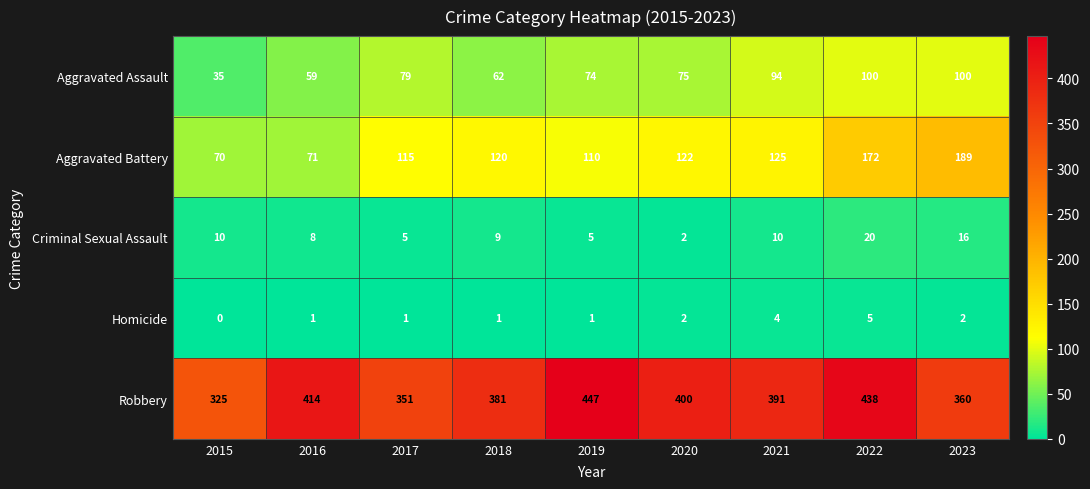

Rank the categories by Aggravated Battery value from highest to lowest.

2023, 2022, 2021, 2020, 2018, 2017, 2019, 2016, 2015